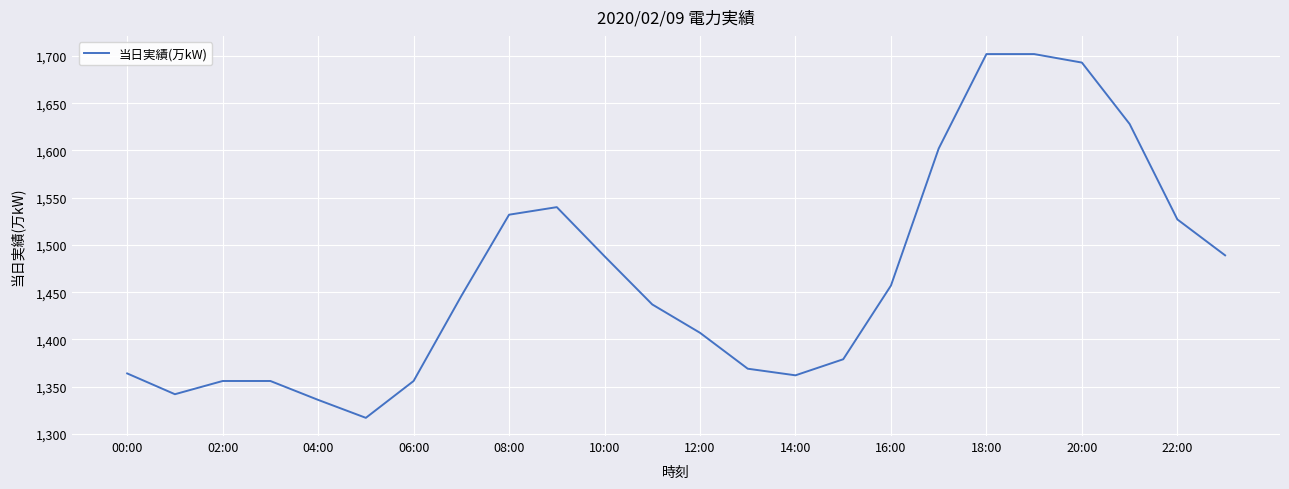

What is the greatest value displayed?

1702